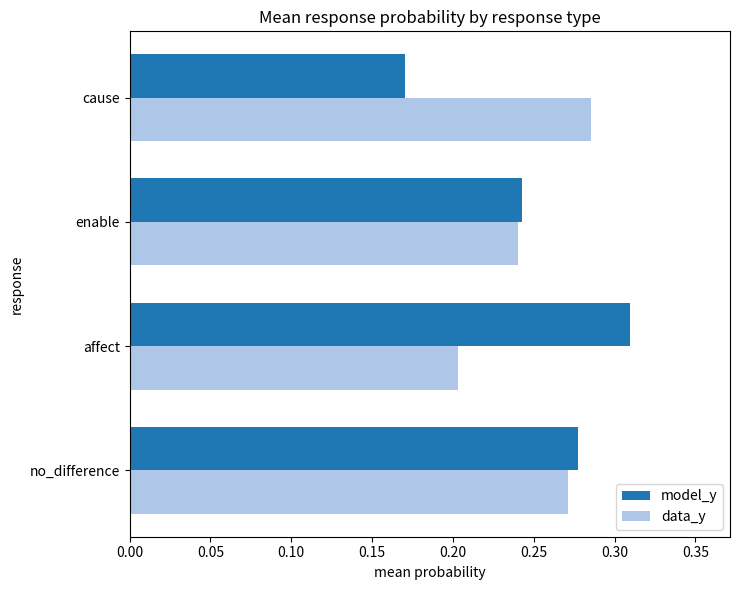

Is it true that model_y equals 0.1 at cause?

False